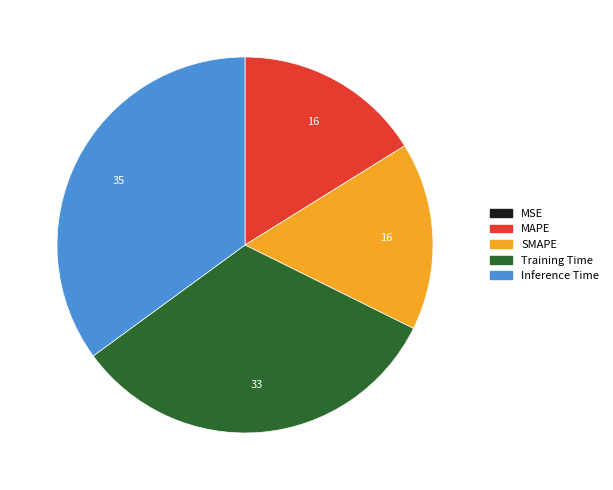

Which slice is the largest?

Inference Time